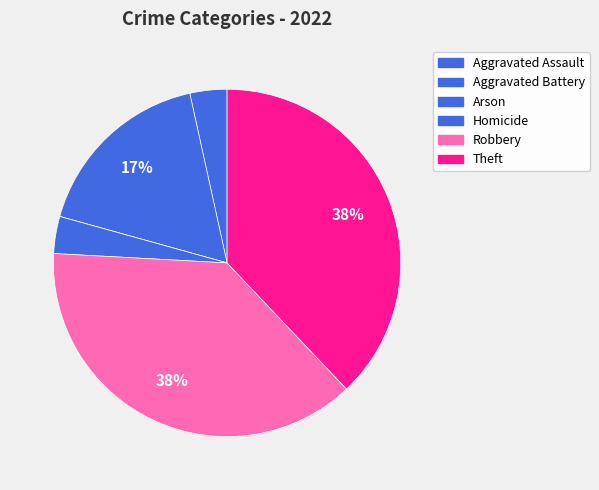

Count the number of slices in the pie.

6